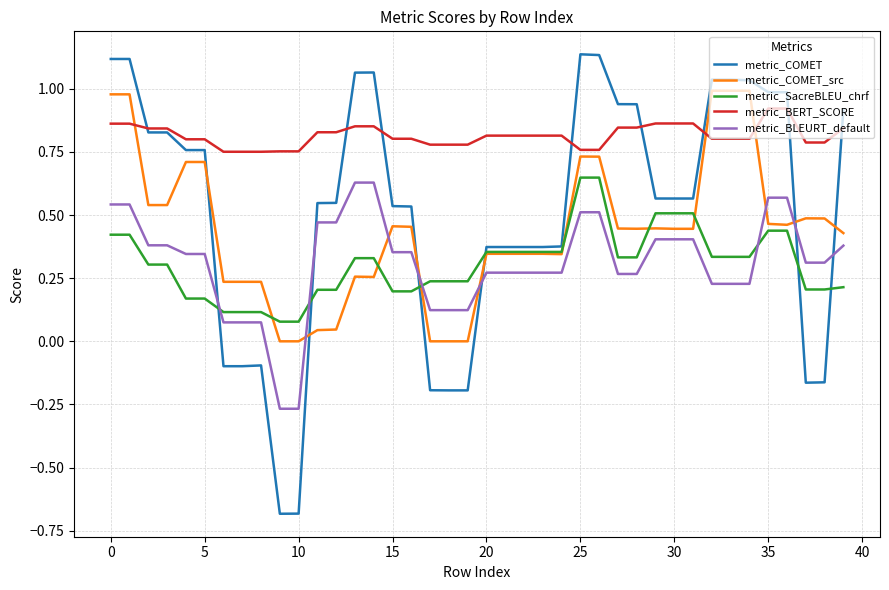

Which series has the widest spread of values?

metric_COMET